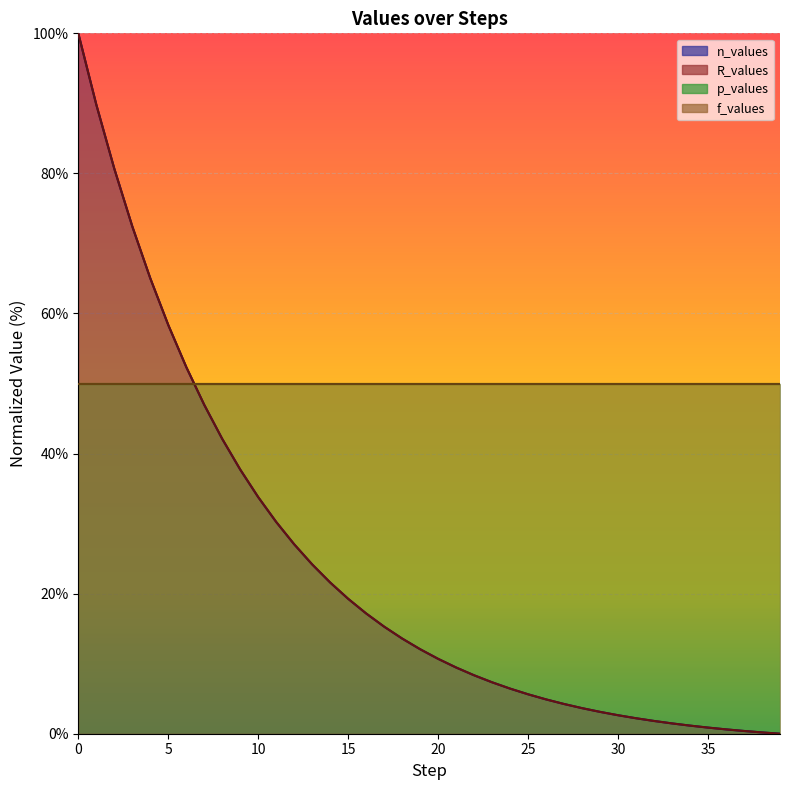

How many categories are shown in the chart?

40